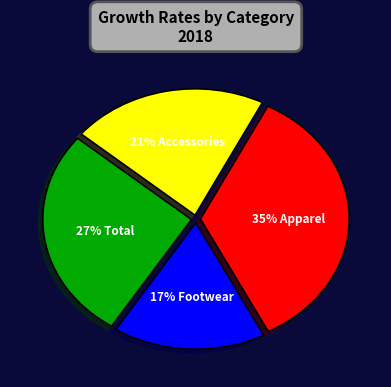

Is there any slice that represents more than half of the pie?

No